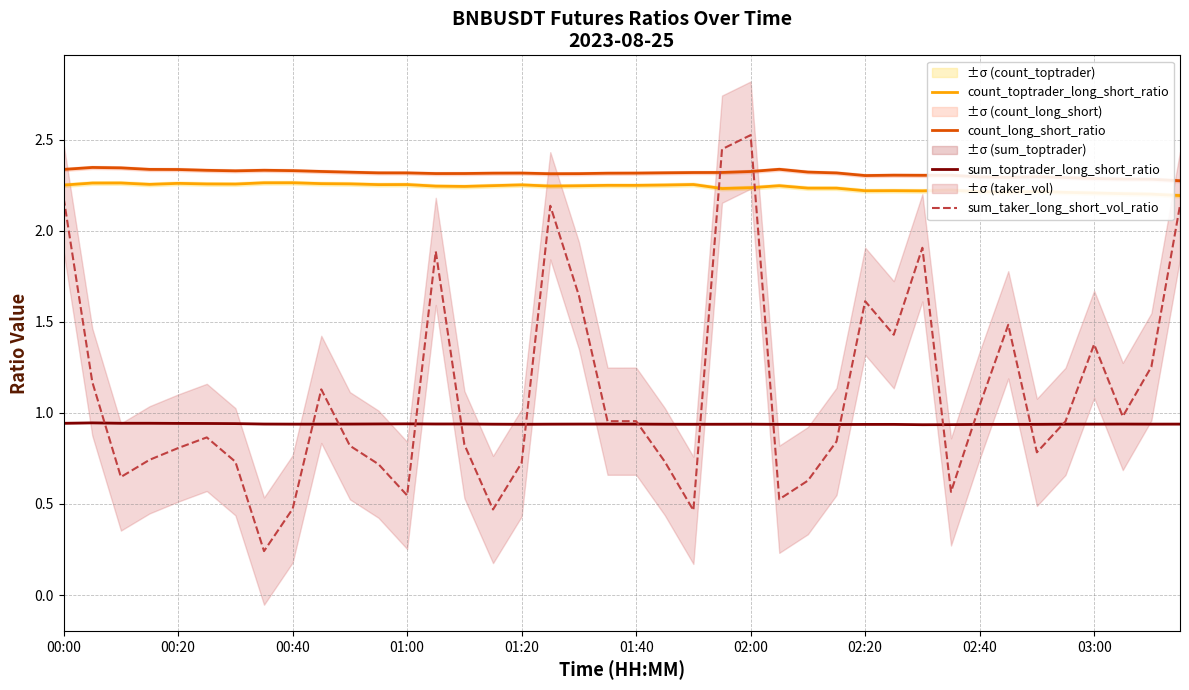

What is the average value of the sum_toptrader_long_short_ratio series?

0.9